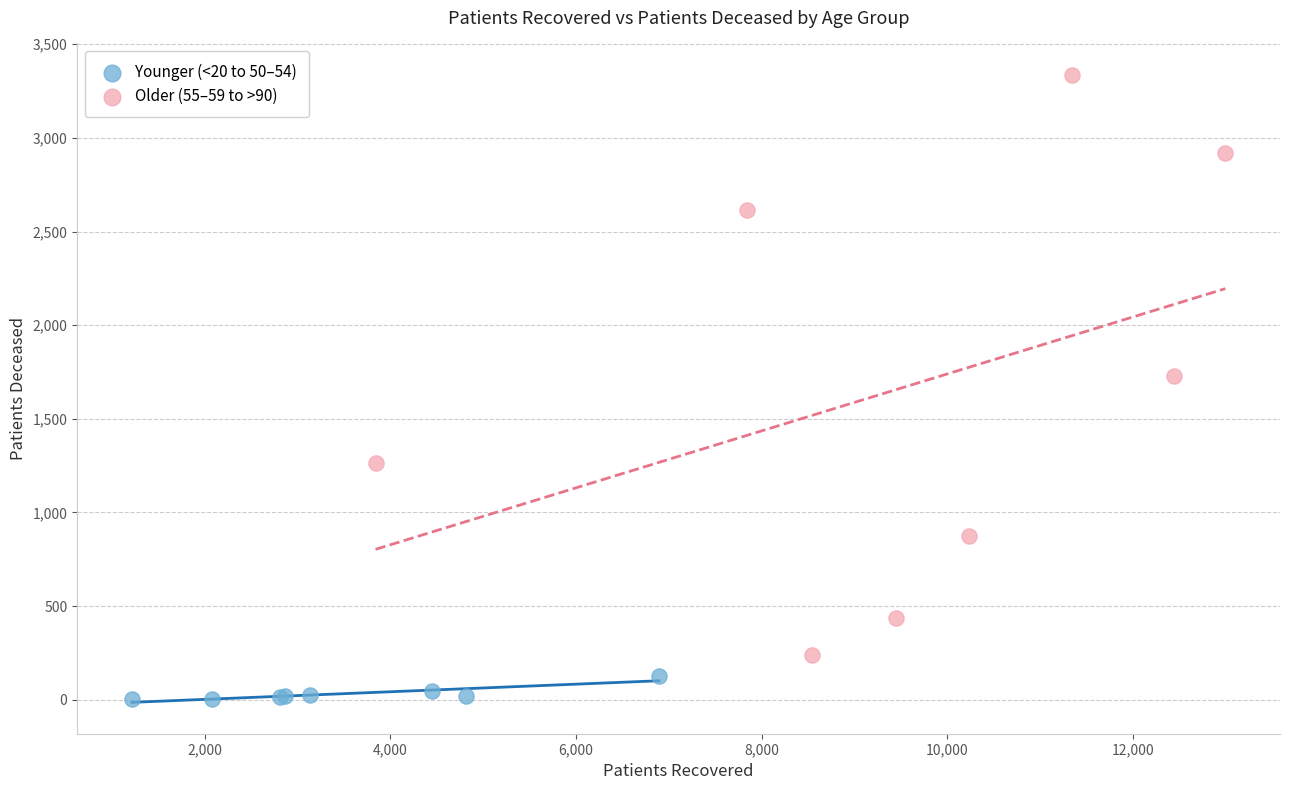

Which series has the widest spread of Y values?

Older (55–59 to >90)